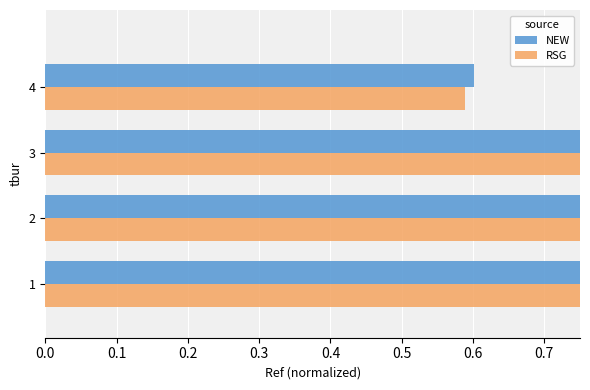

Rank the series by their average value, from highest to lowest.

NEW, RSG